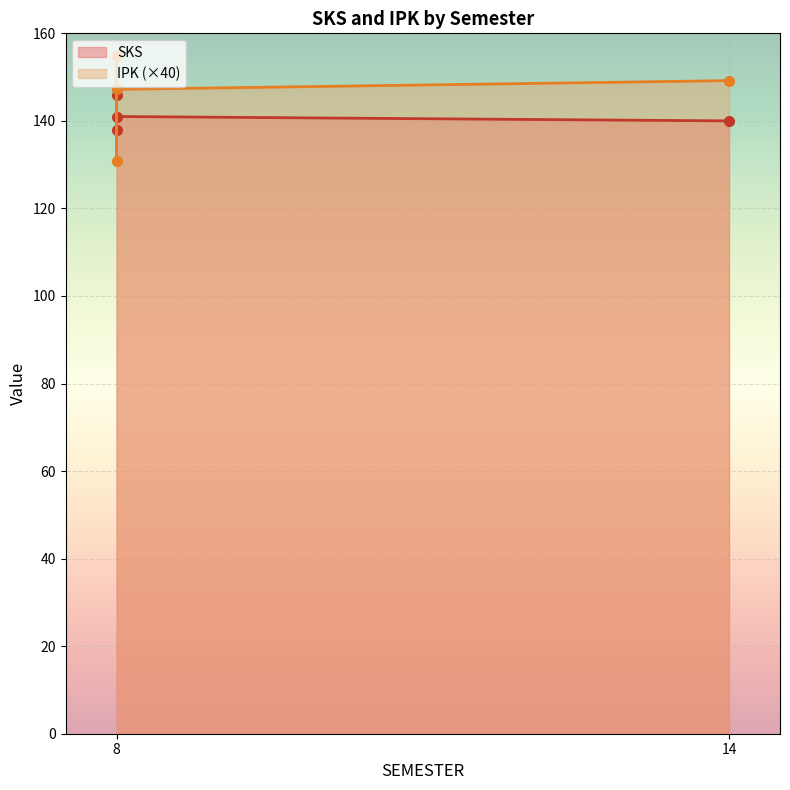

Does the chart display data point markers on the line(s)?

Yes